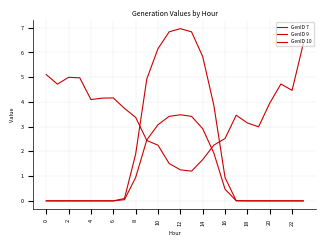

True or false: GenID 7 and GenID 9 intersect in this chart.

False